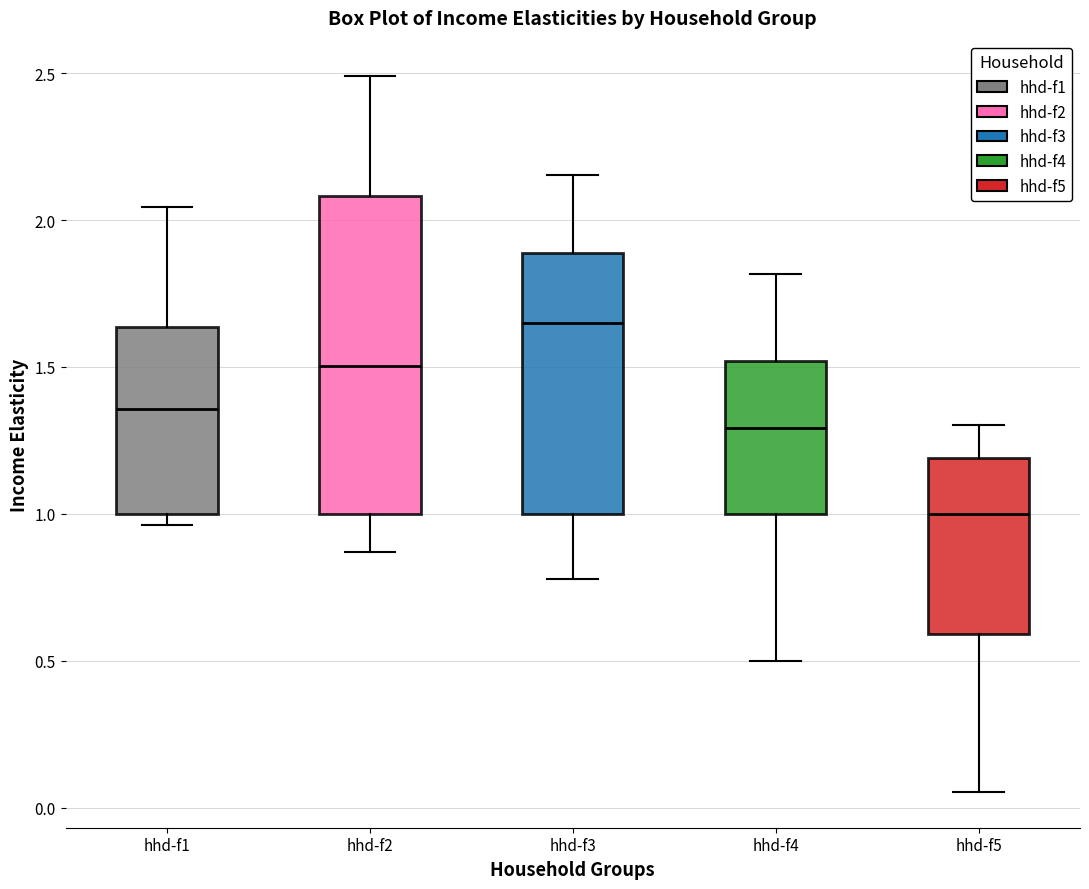

Reading left to right, read every box against the y-axis: the position of its median line, the range the box covers, and the ends of its whiskers. The values are not printed on the chart, so give them approximately, as read against the axis.

hhd-f1: median 1.35, box 1.00 to 1.65, whiskers 0.95 to 2.05
hhd-f2: median 1.50, box 1.00 to 2.10, whiskers 0.85 to 2.50
hhd-f3: median 1.65, box 1.00 to 1.90, whiskers 0.80 to 2.15
hhd-f4: median 1.30, box 1.00 to 1.50, whiskers 0.50 to 1.80
hhd-f5: median 1.00, box 0.60 to 1.20, whiskers 0.05 to 1.30